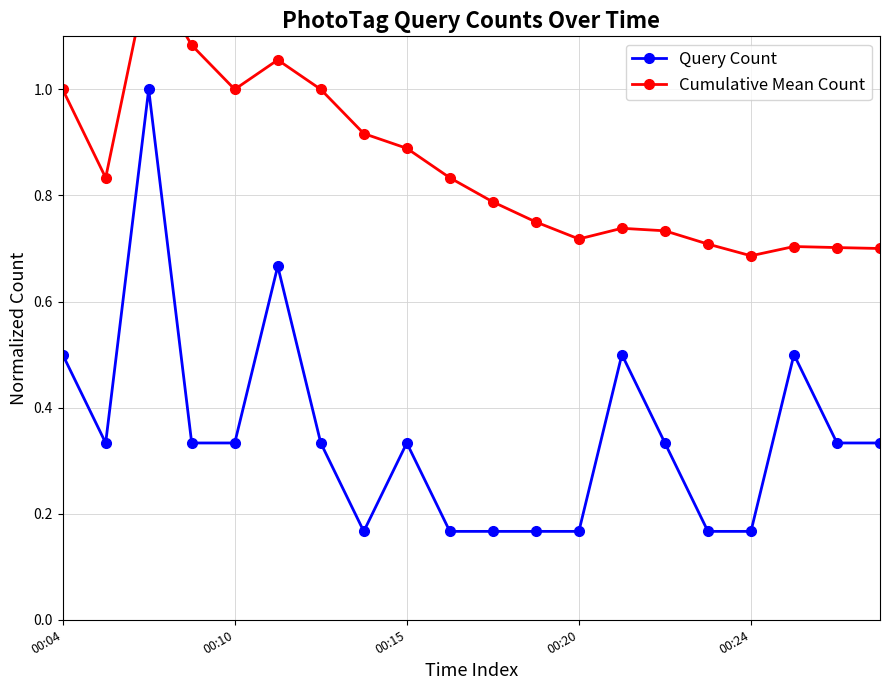

What is the sum of all Cumulative Mean Count values?

17.1